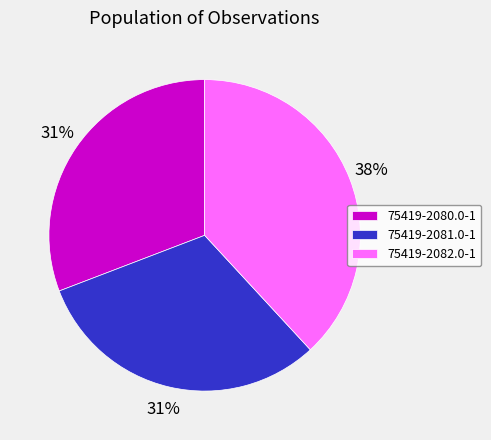

To the nearest percent, what is the average slice percentage?

33%